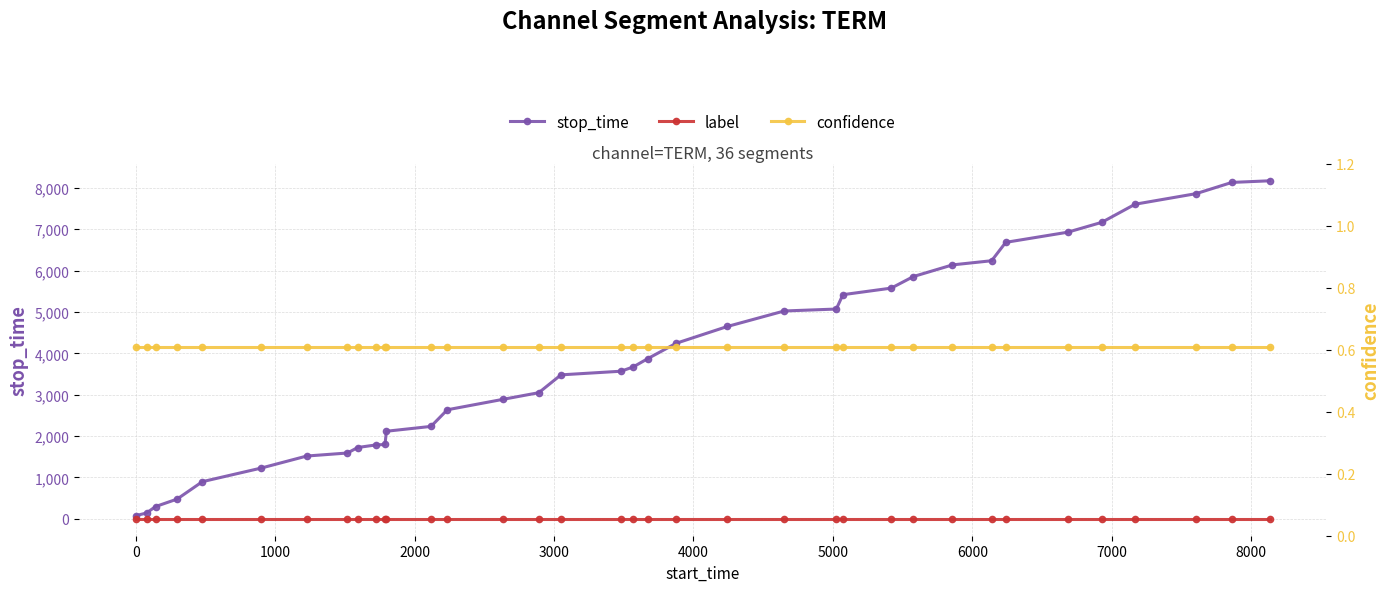

What are all the series names shown in the legend?

stop_time, label, confidence